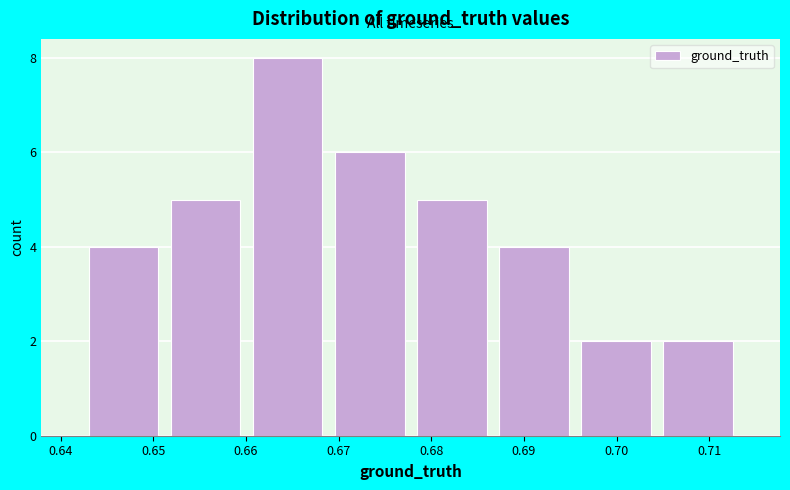

What is the height of the bar covering 0.704 to 0.713 on the x-axis? Neither the bar edges nor the heights are printed on the chart, so give them approximately, as read against the axes.

2